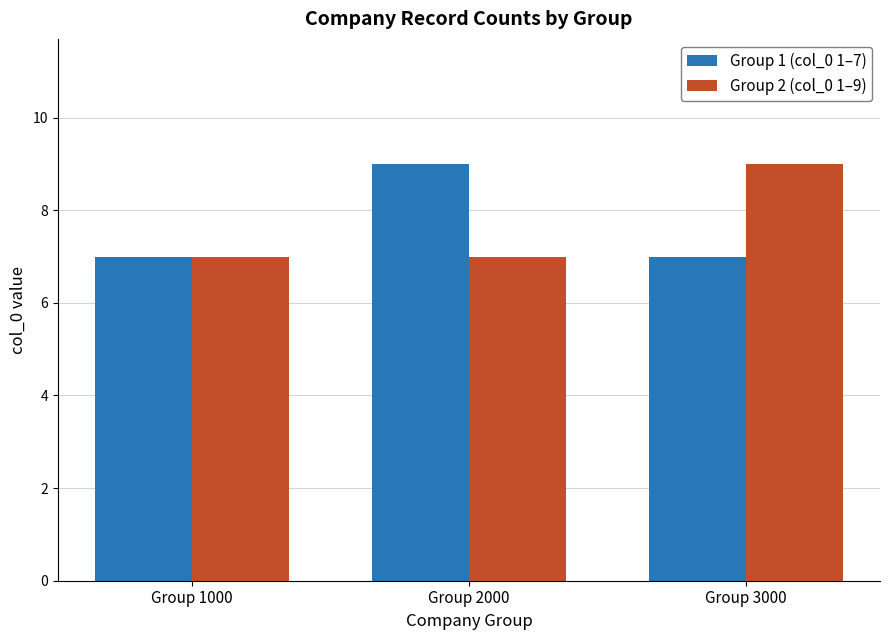

True or false: Group 1 (col_0 1–7) has a value of 9 at Group 2000.

True